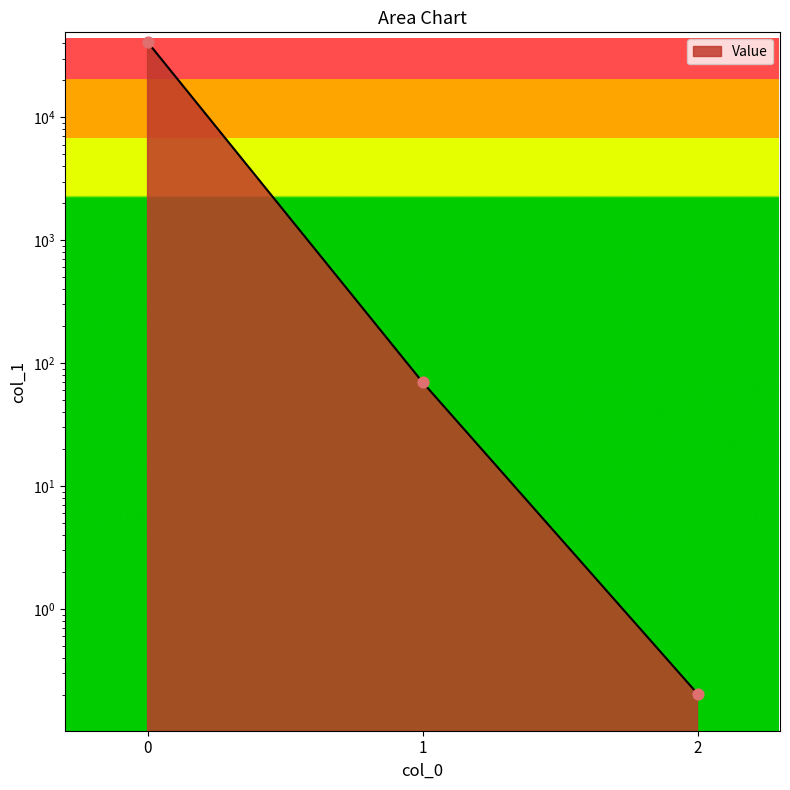

What is the change in value from 1 to 2?

-69.8